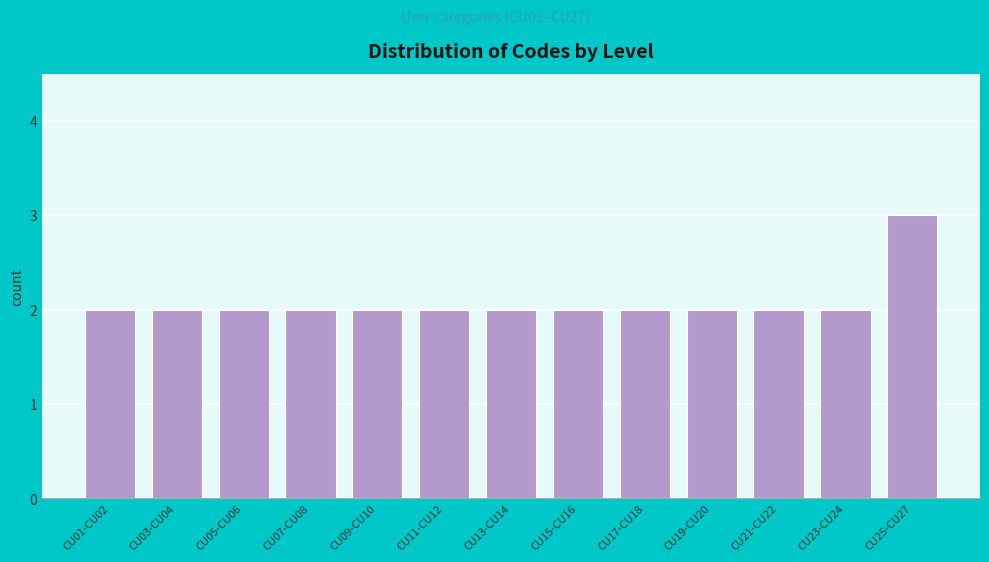

Reading left to right, list all the values displayed in this chart.

2	2	2	2	2	2	2	2	2	2	2	2	3